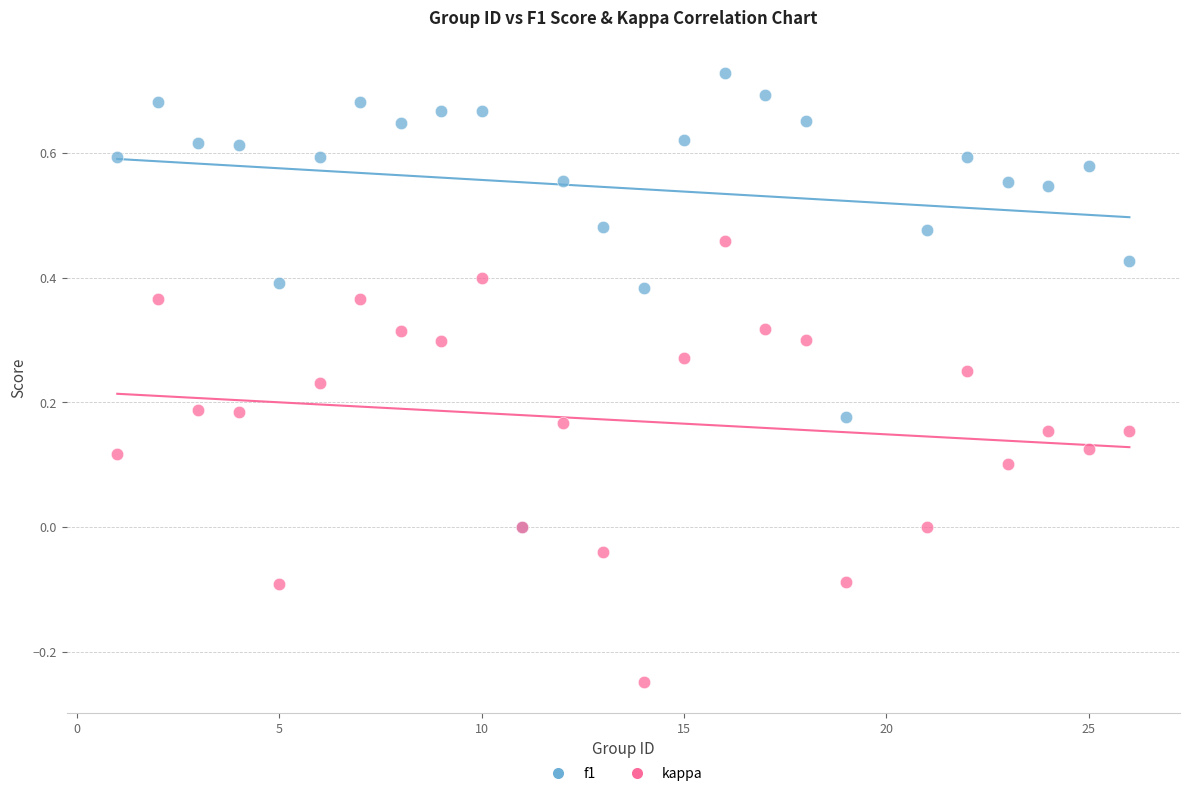

Which series contains the lowest Y value?

kappa